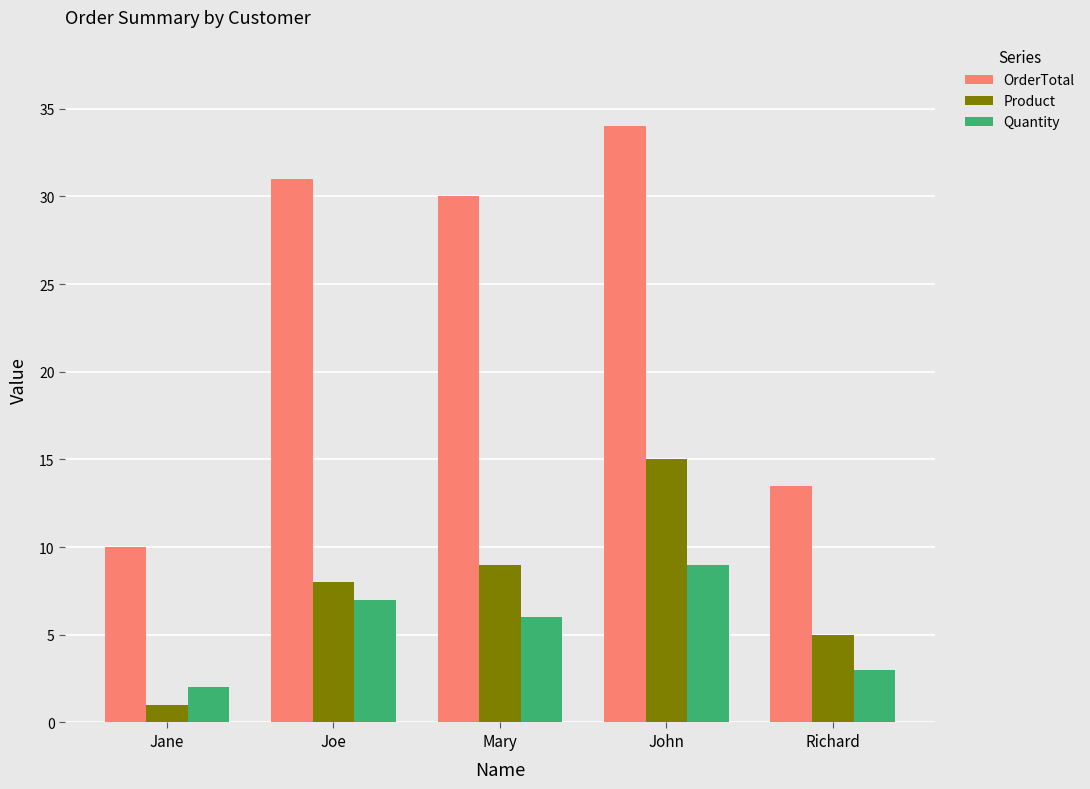

Read the Quantity value at Joe.

7.0